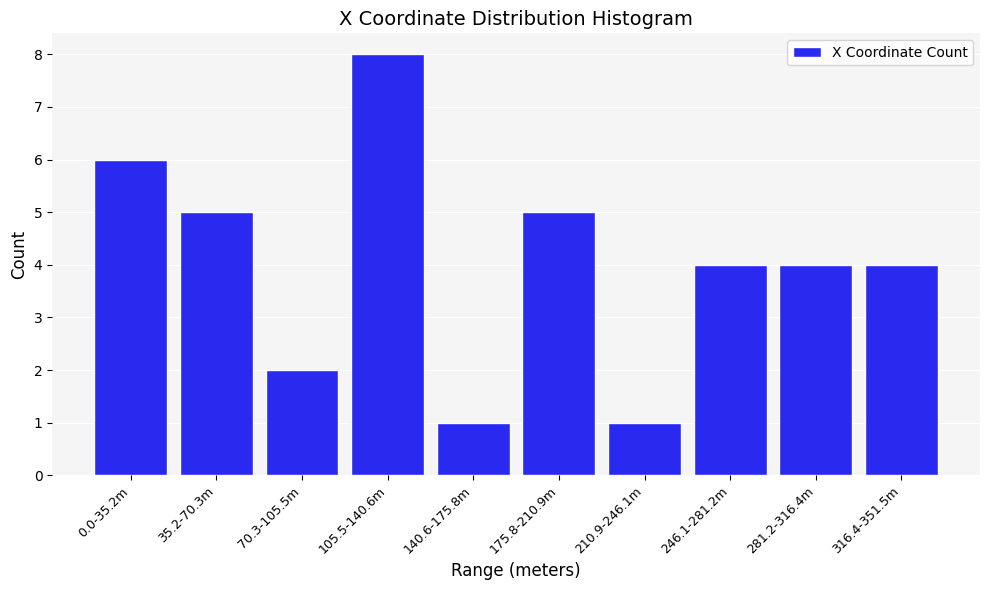

Reading left to right, transcribe all the data shown in this chart.

0.0-35.2m=6	35.2-70.3m=5	70.3-105.5m=2	105.5-140.6m=8	140.6-175.8m=1	175.8-210.9m=5	210.9-246.1m=1	246.1-281.2m=4	281.2-316.4m=4	316.4-351.5m=4